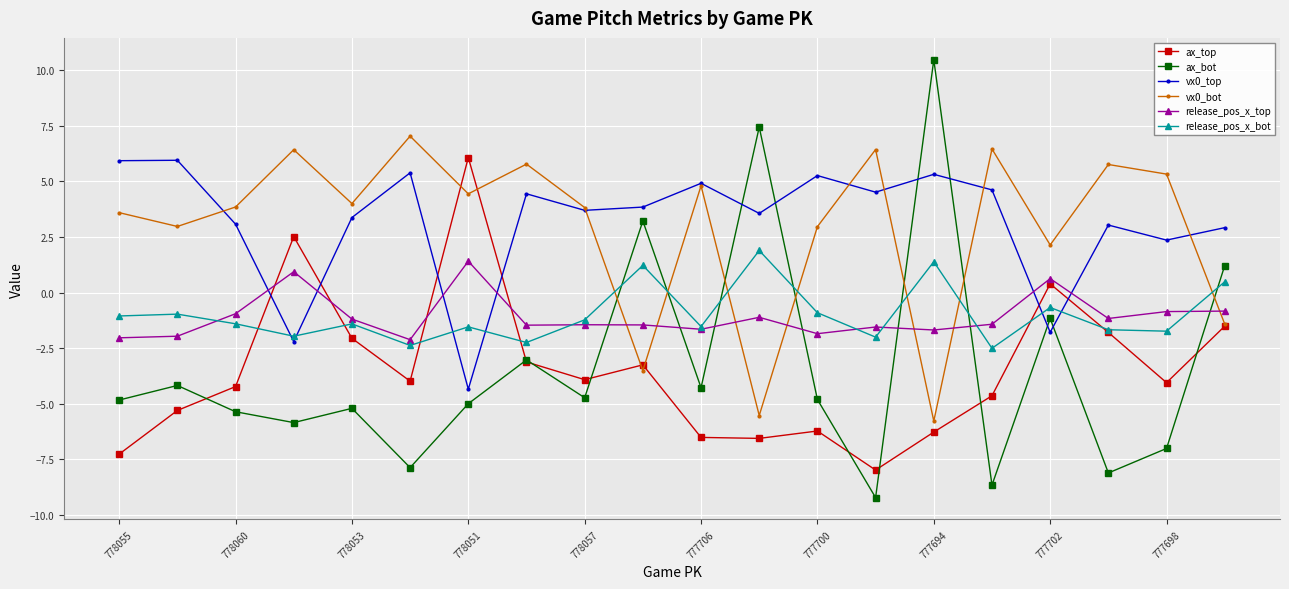

Which series has the largest range (max minus min)?

ax_bot